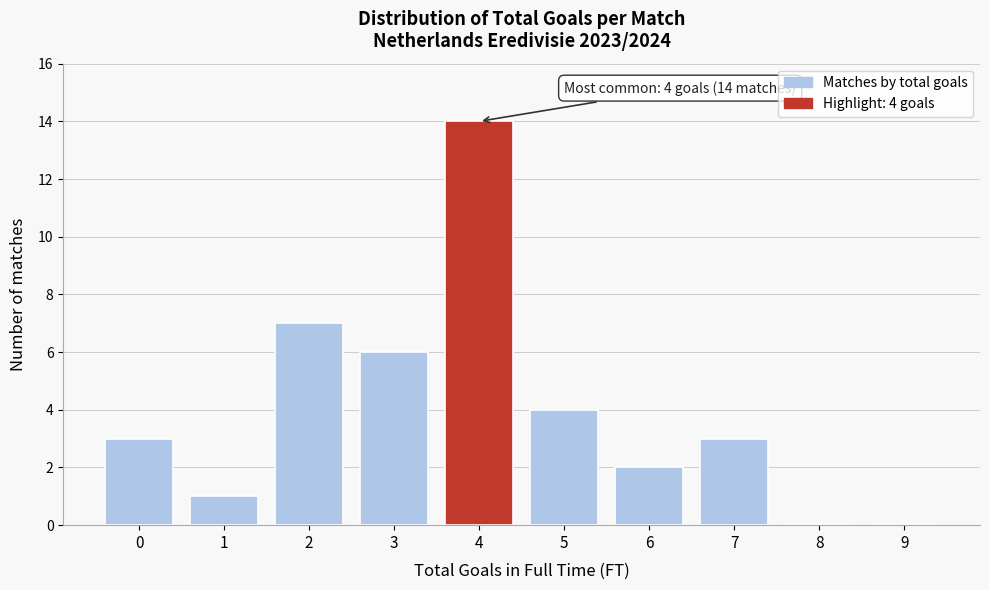

Reading left to right, transcribe all the data shown in this chart.

0=3	1=1	2=7	3=6	4=14	5=4	6=2	7=3	8=0	9=0